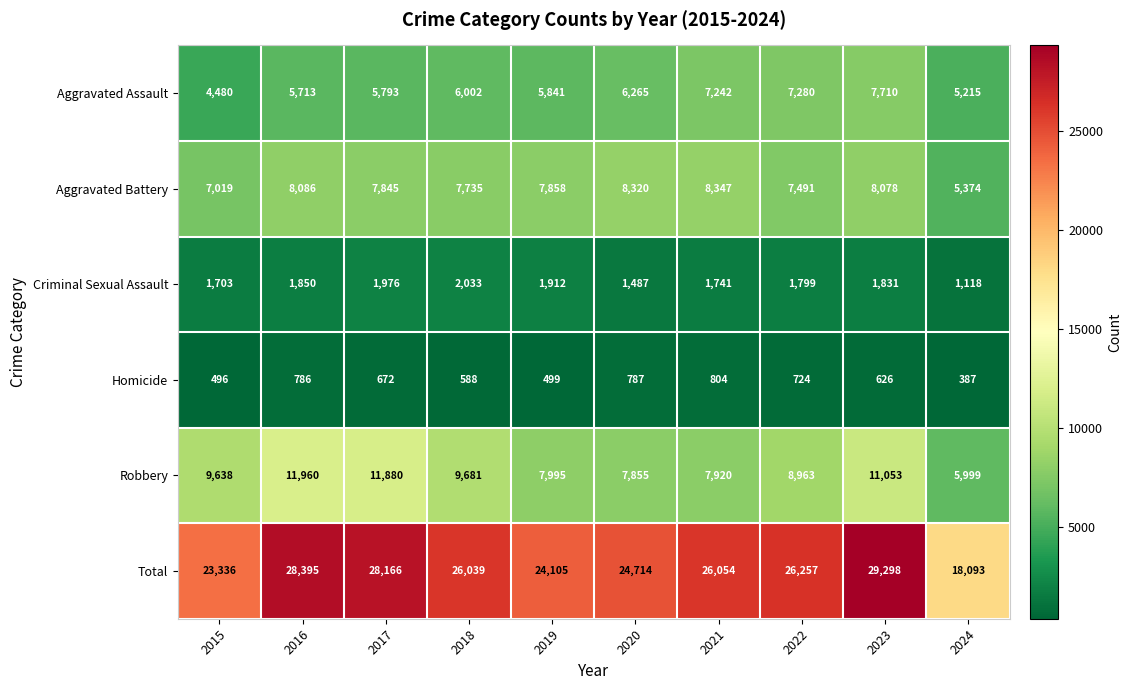

What is the difference between the maximum and minimum values in the Aggravated Assault series?

3230